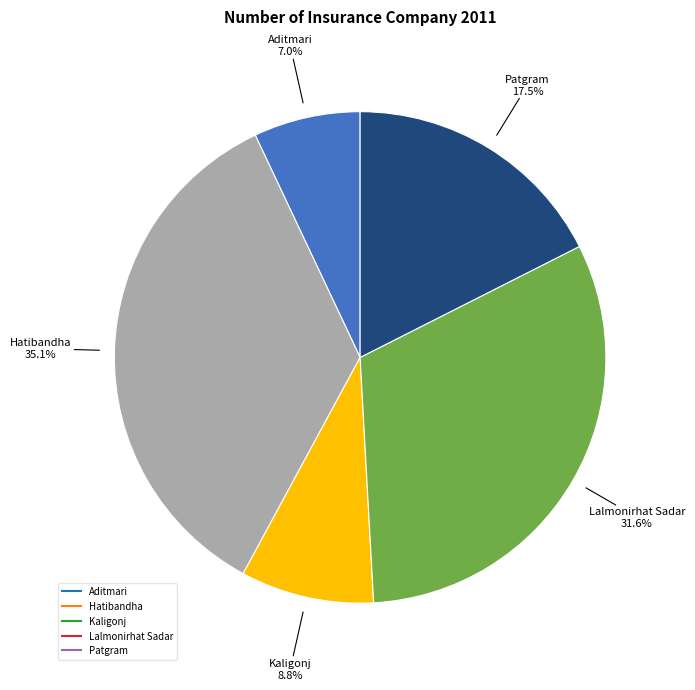

True or false: Hatibandha accounts for 42% of the total.

False